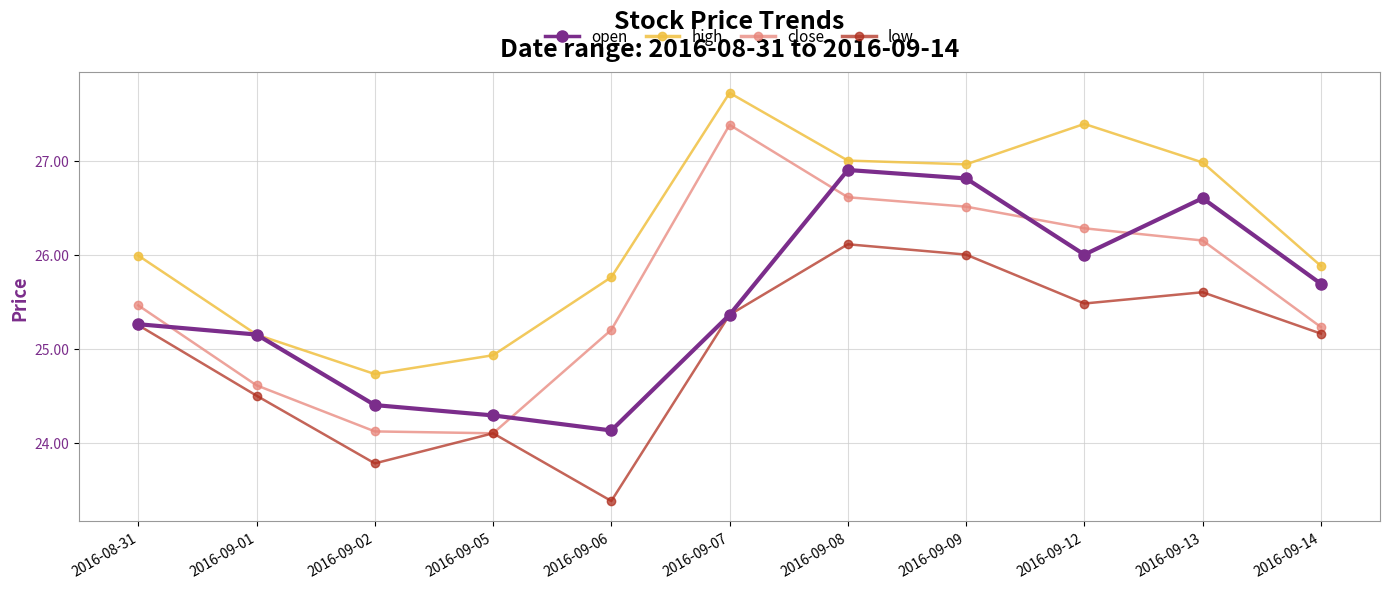

What are all the series names shown in the legend?

open, high, close, low